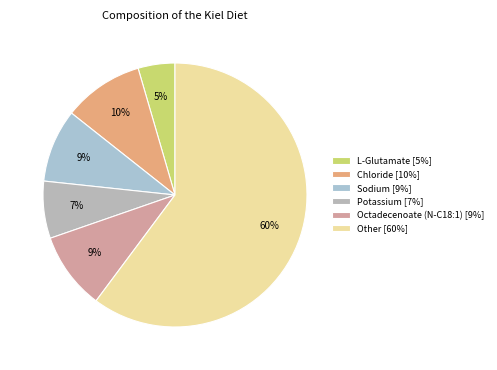

Between Chloride and Sodium, which is larger?

Chloride